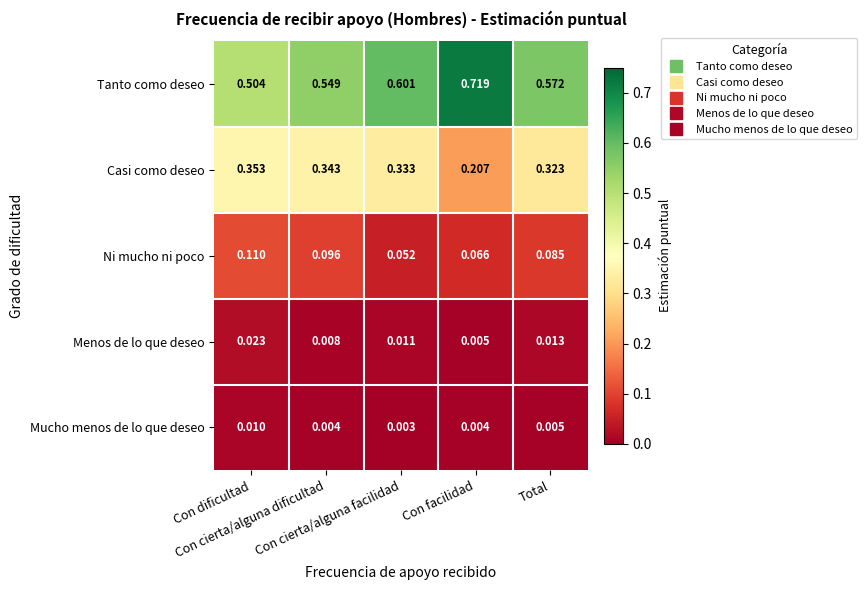

Which series has the largest total across all categories?

Tanto como deseo